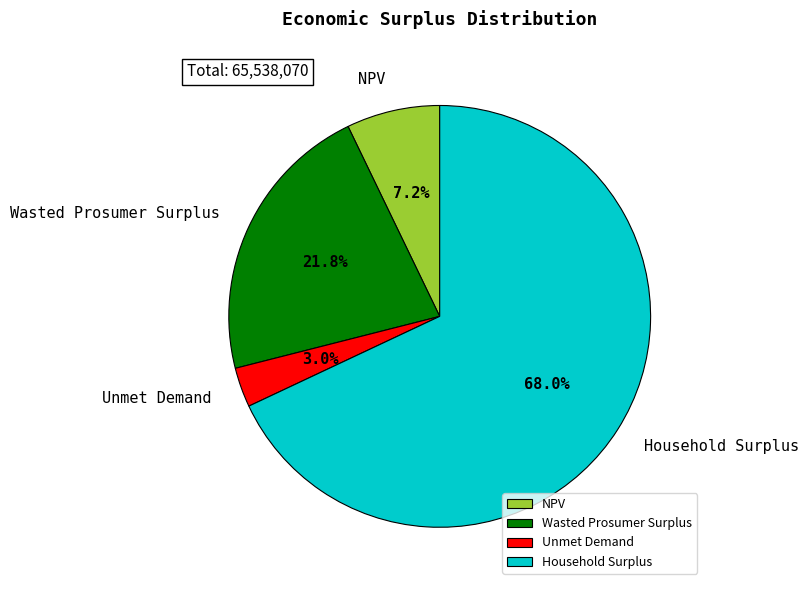

To the nearest percent, what is the combined percentage of Wasted Prosumer Surplus and Household Surplus?

90%